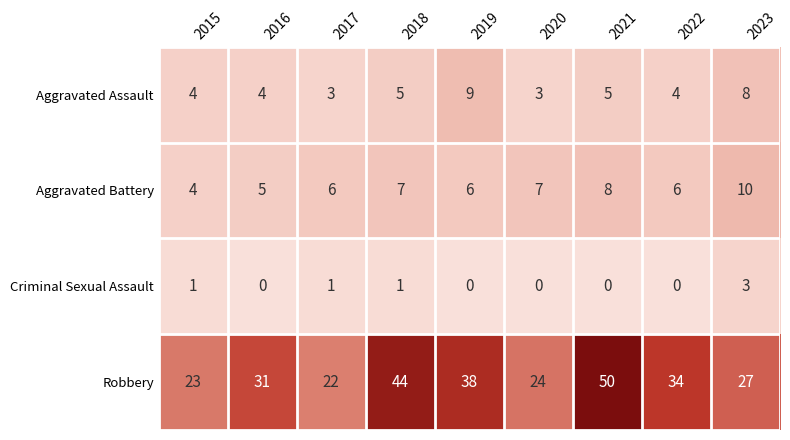

At how many categories does at least one series exceed 18?

9